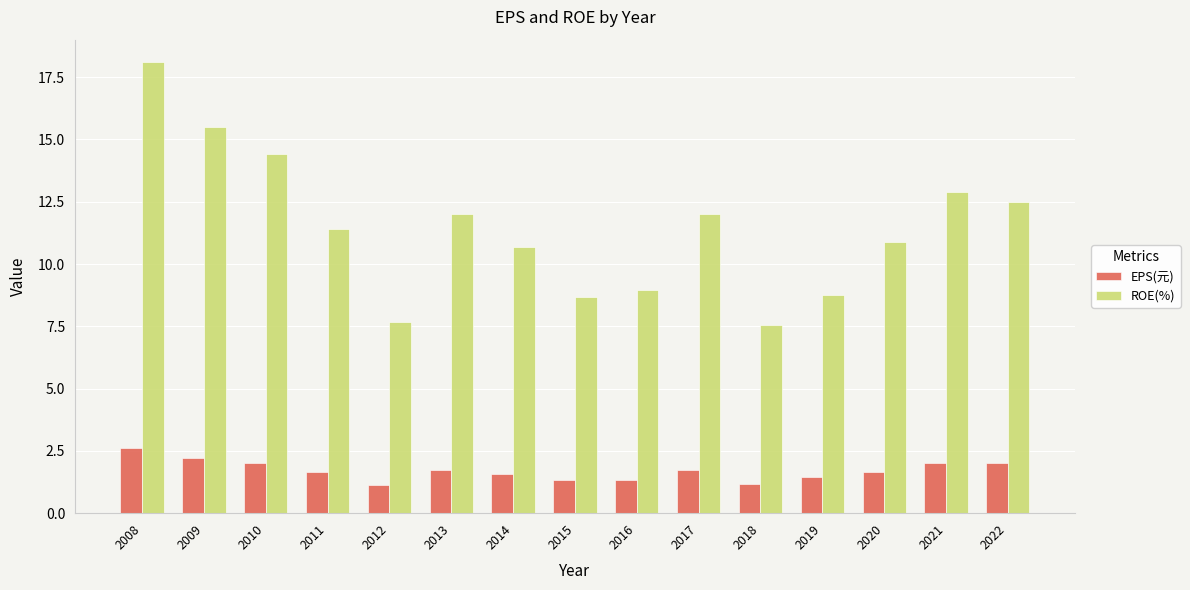

What is the maximum value shown in the chart?

18.1